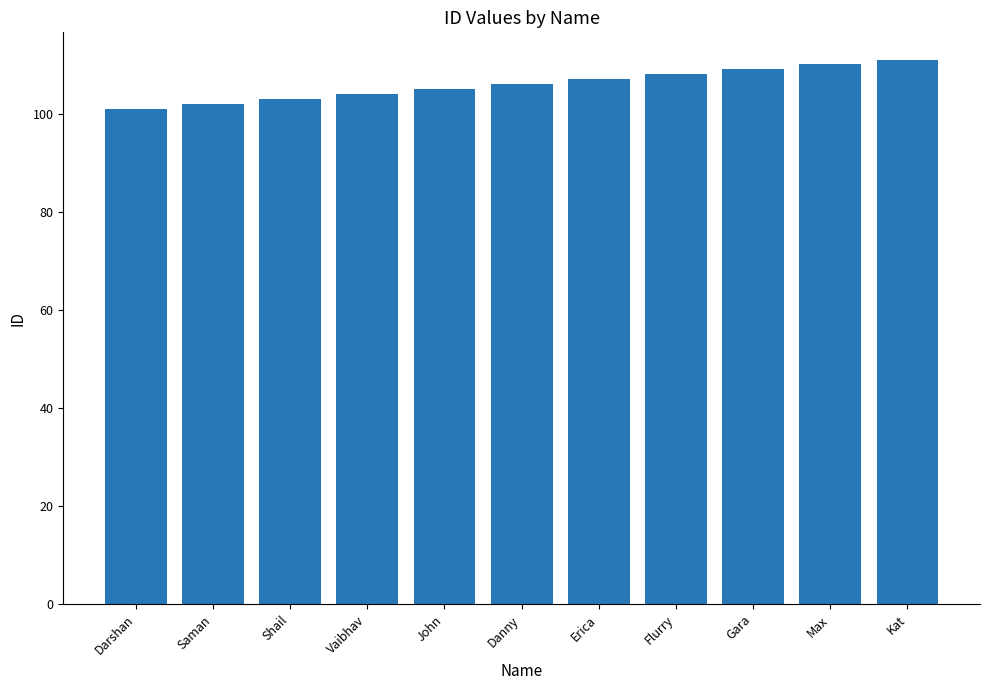

Which category has the lowest value across all series?

Darshan